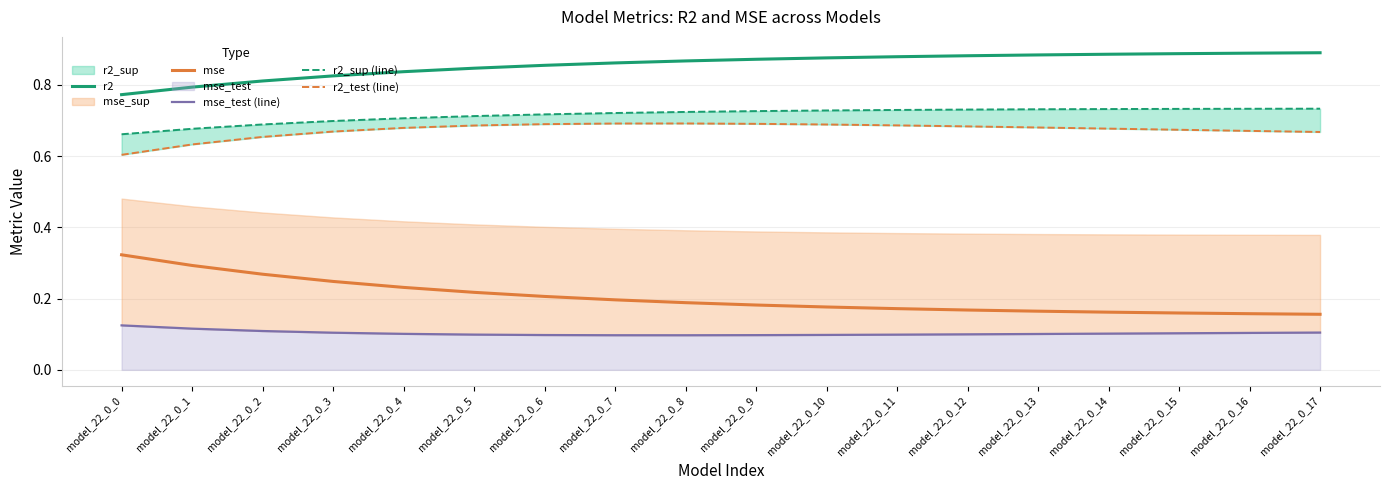

List the series in order of their peak value, highest first.

r2, r2_sup (line), r2_test (line), mse, mse_test (line)